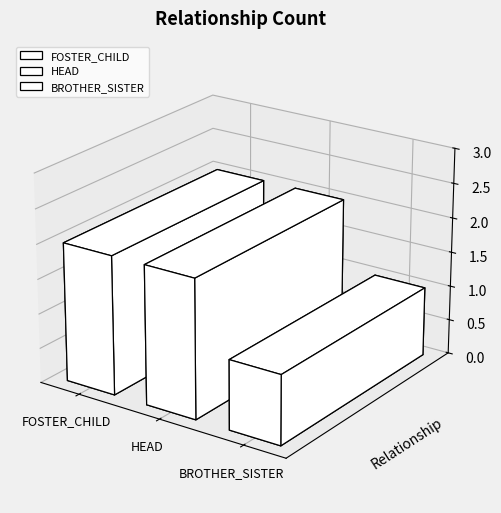

Reading right to left, extract all data points from this chart.

BROTHER_SISTER=1	HEAD=2	FOSTER_CHILD=2